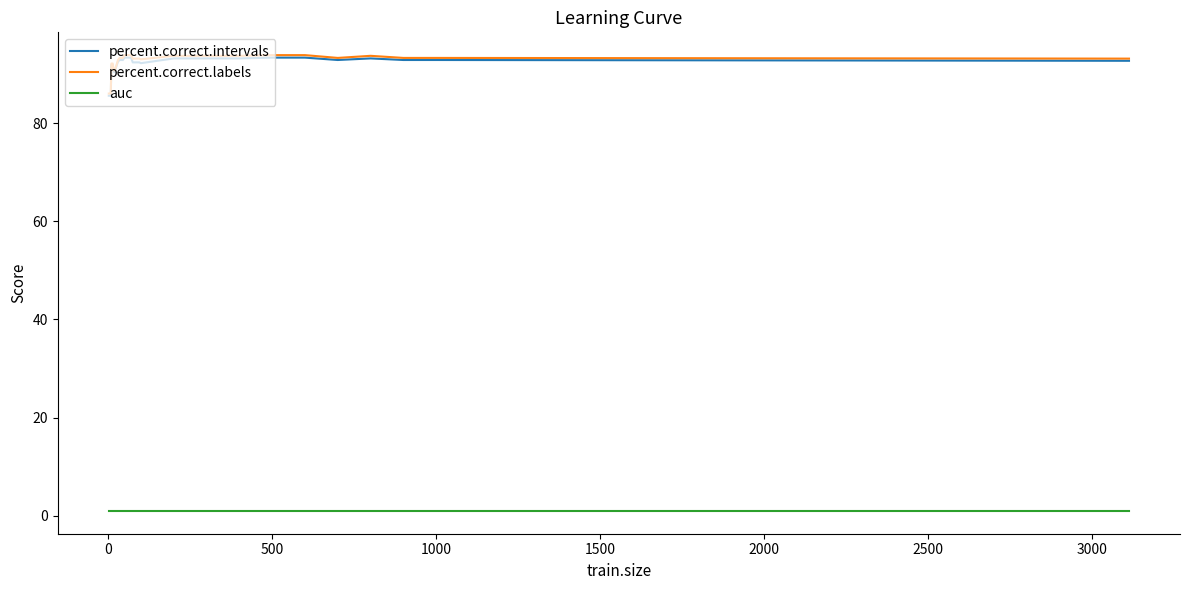

True or false: percent.correct.labels and auc intersect in this chart.

False